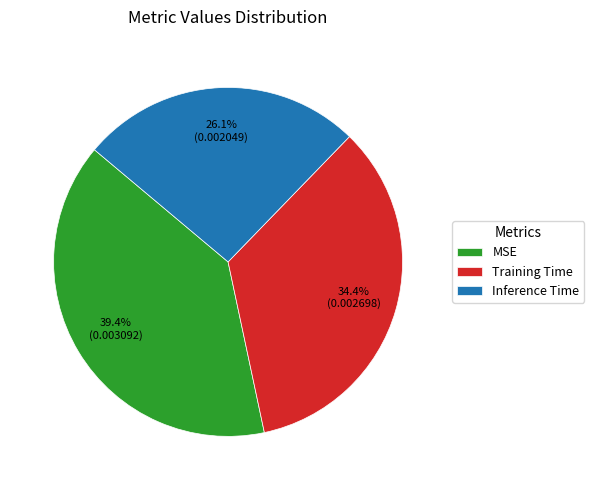

The Inference Time slice represents 26% of the pie. True or false?

True